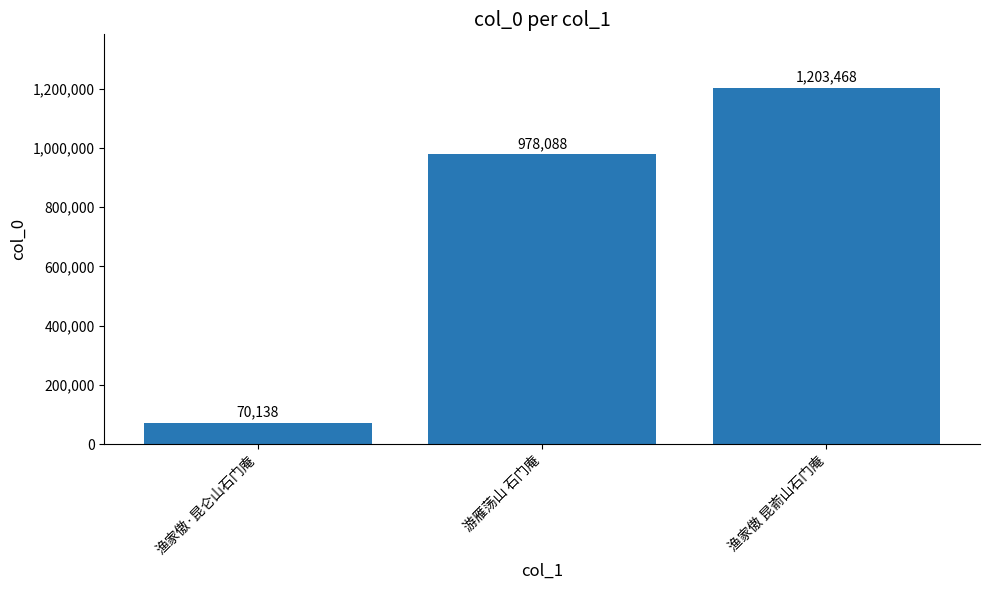

What is the sum of all values?

2251694